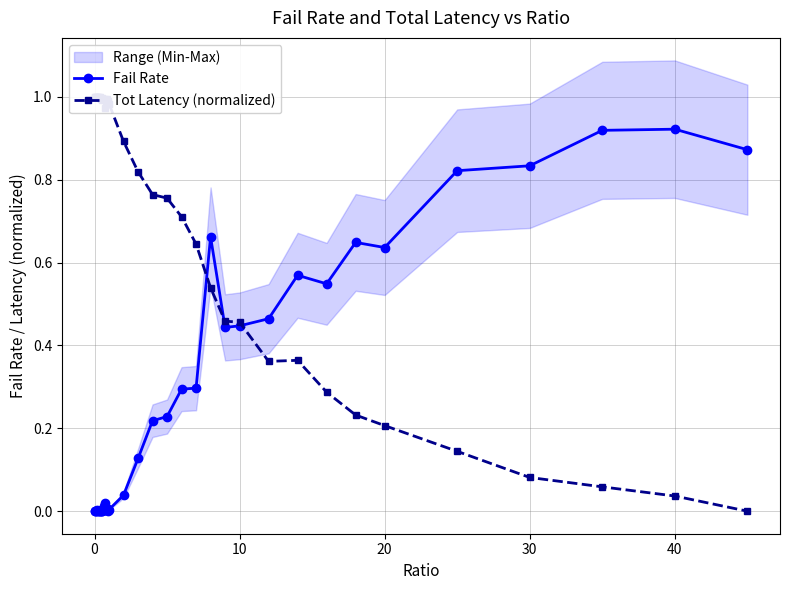

True or false: Fail Rate has more than 1 points higher than both neighbors.

True